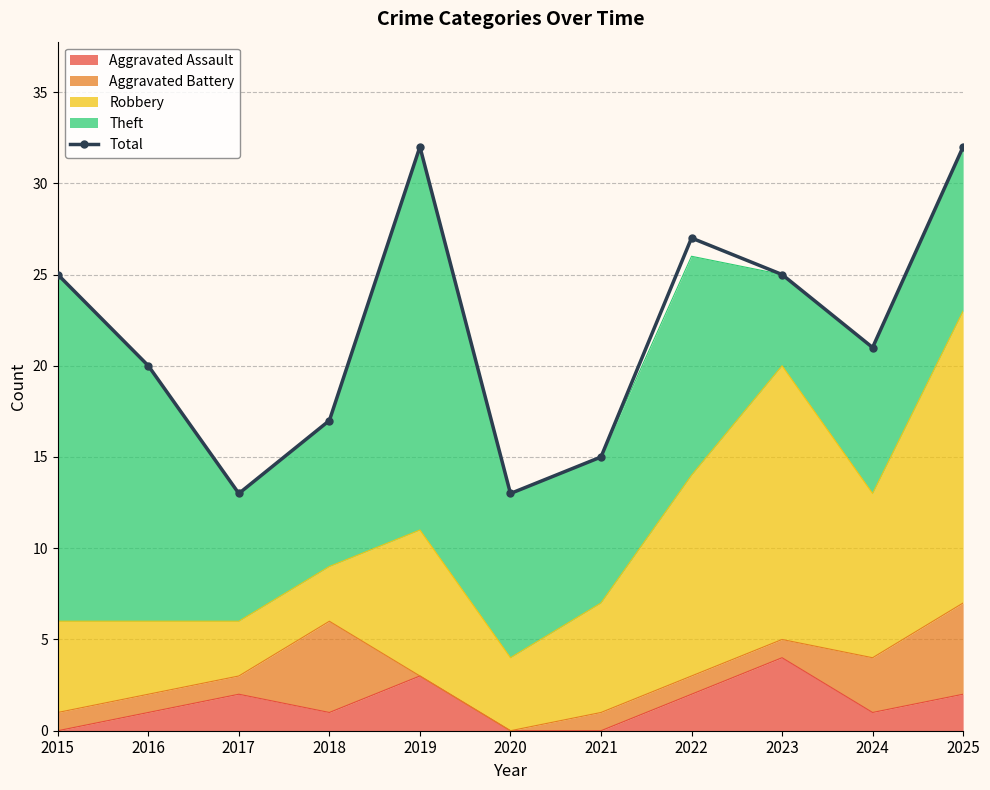

Reading left to right, transcribe all the data shown in this chart.

25	20	13	17	32	13	15	27	25	21	32